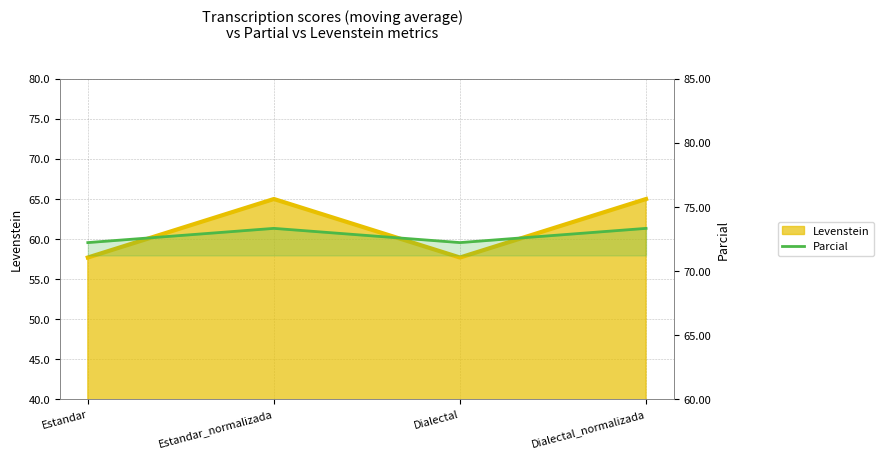

How many values are between 72 and 73?

2